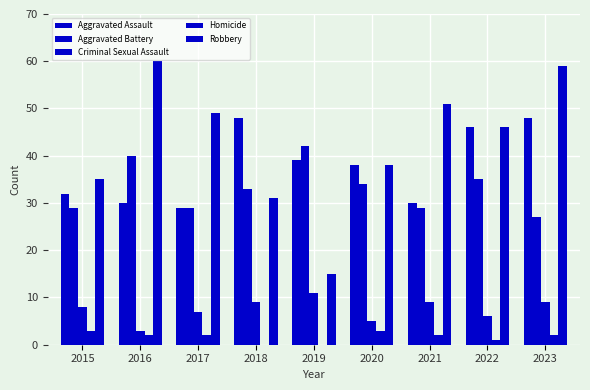

What value does the Homicide series have at 2022?

1